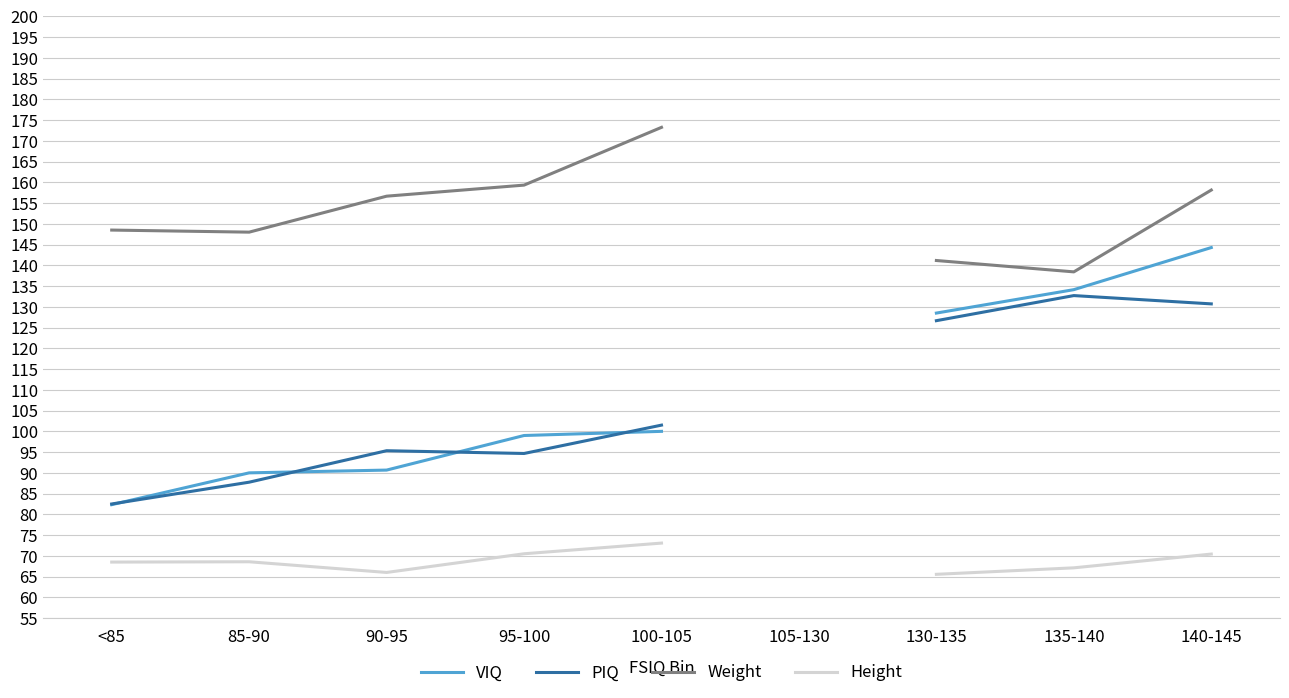

What is the difference between the highest and lowest values at 85-90?

79.4